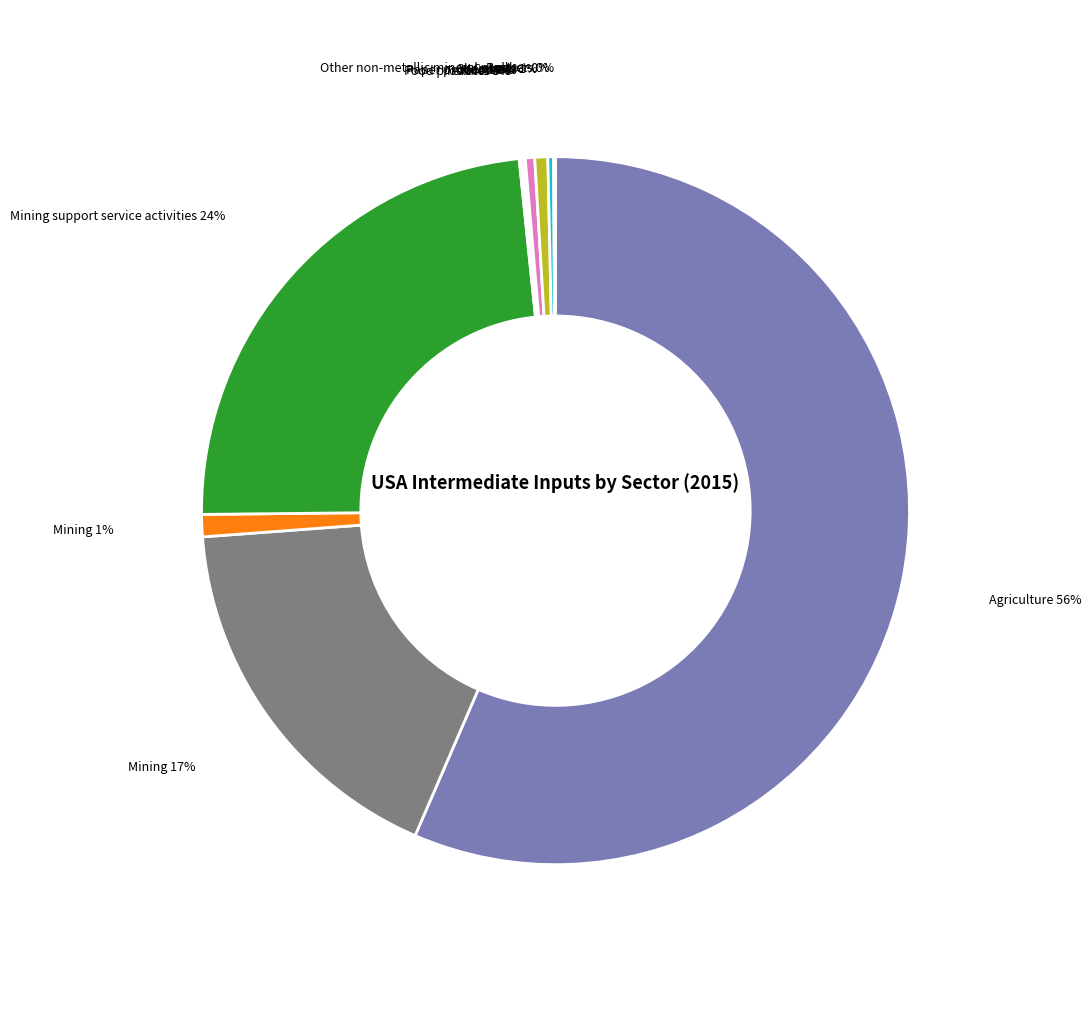

To the nearest percent, what is the average slice percentage?

8%